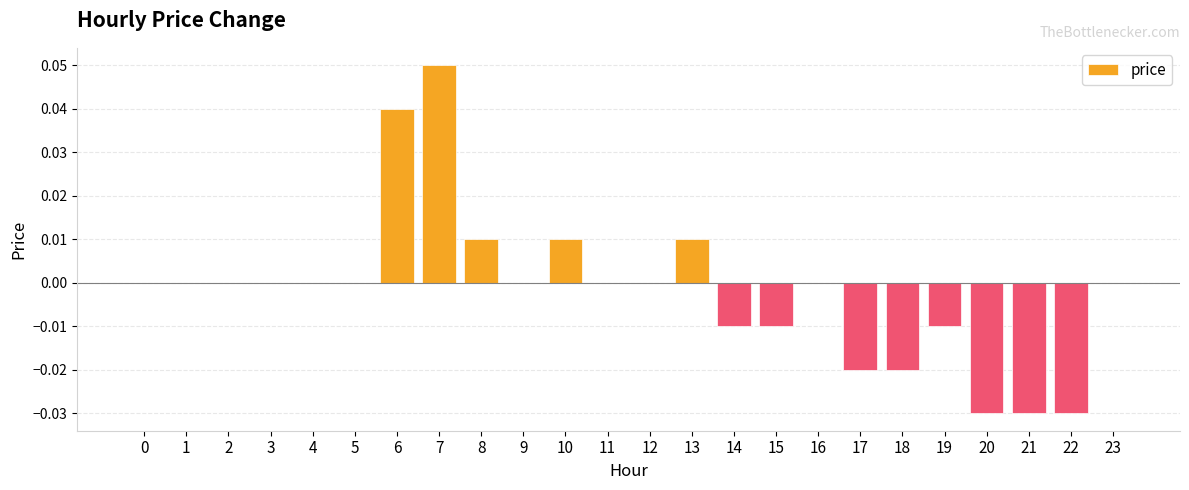

The chart shows a value of 0.0 at 5. True or false?

True